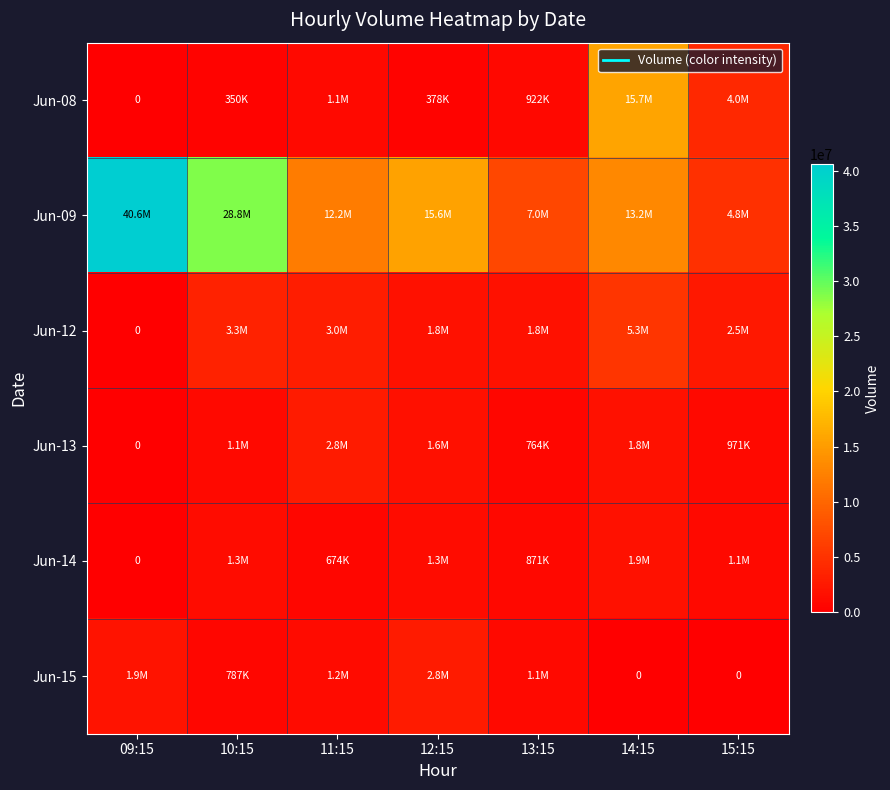

What is the average value of the Jun-15 series?

1112688